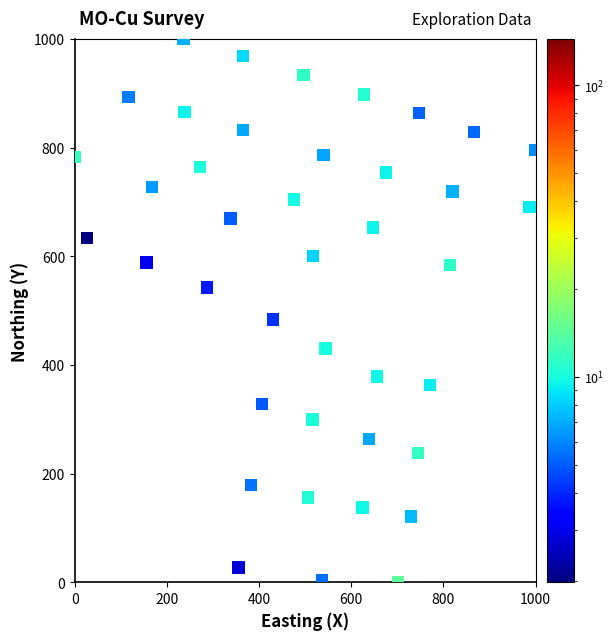

What is the range of Y values (max minus min)?

1000.0